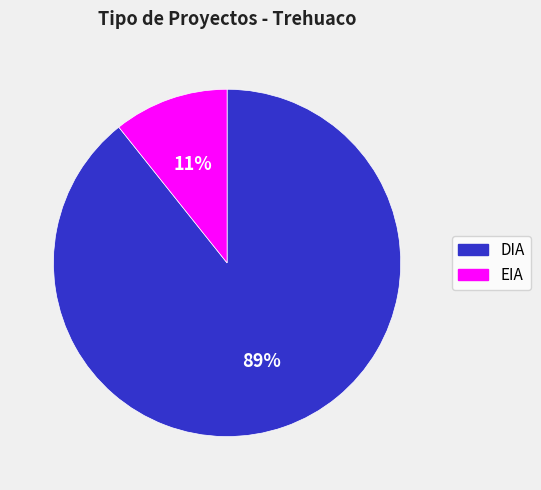

Is the sum of EIA and DIA greater than half?

Yes